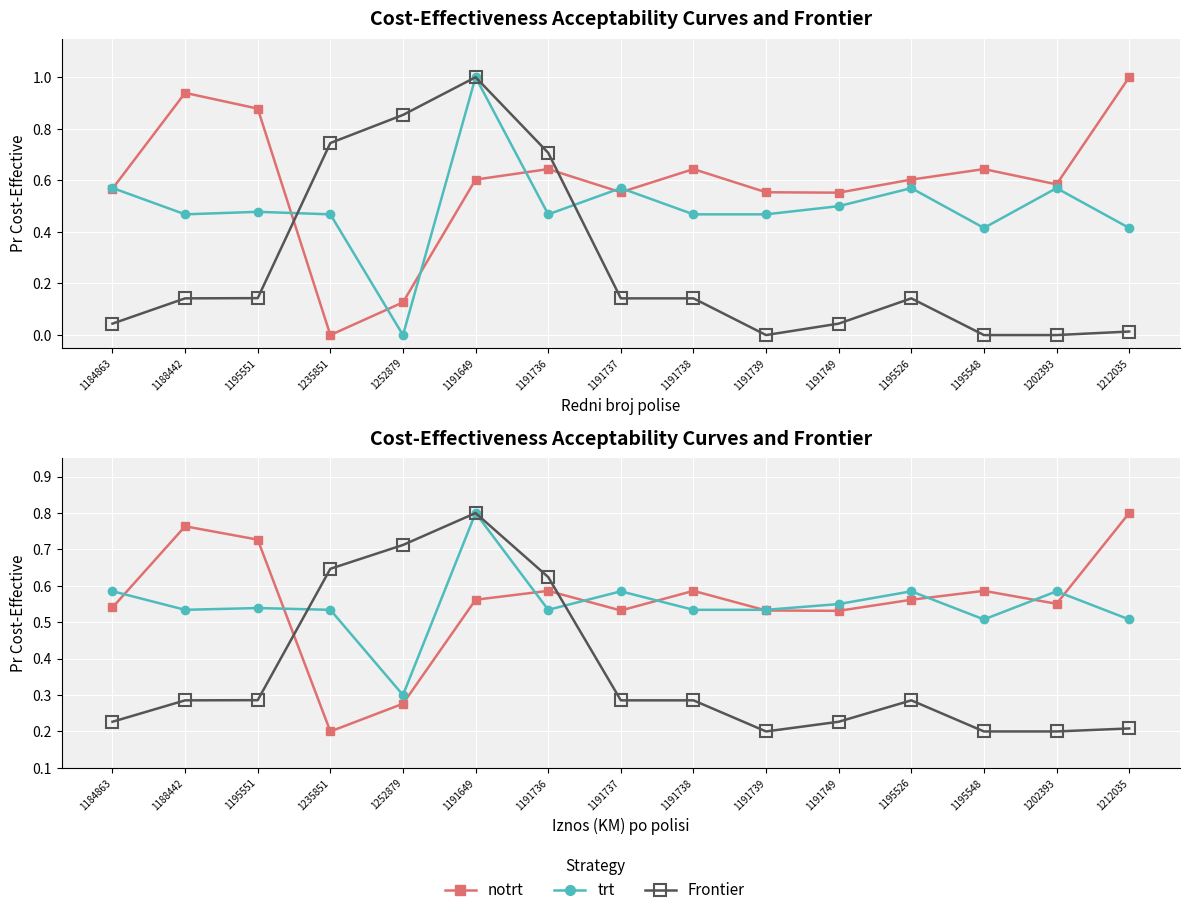

Which series has the largest total across all categories?

notrt